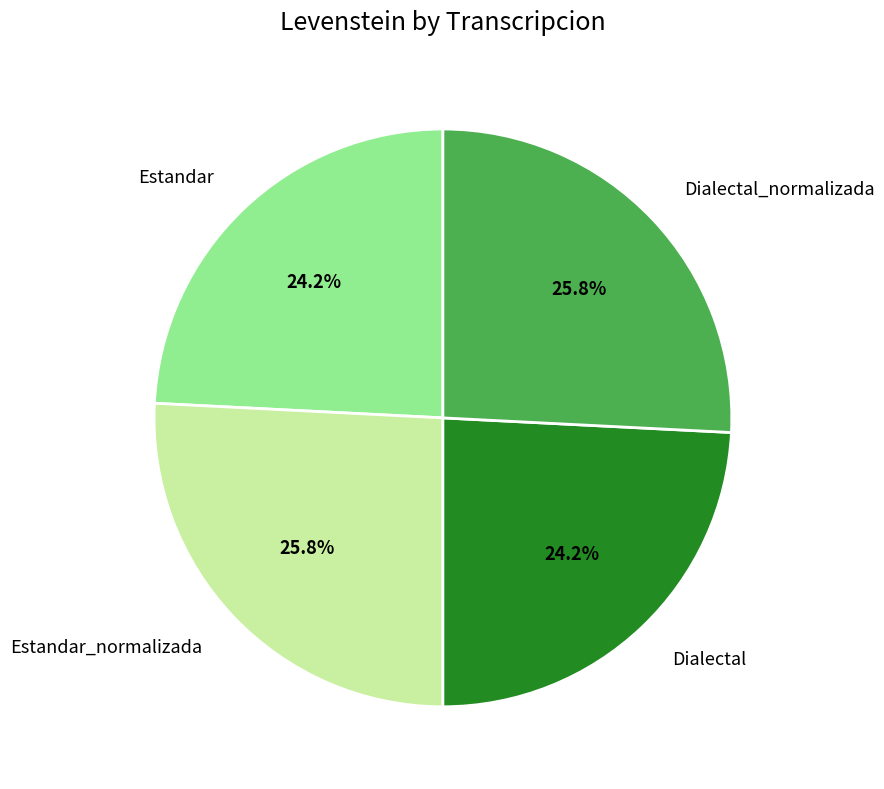

The Dialectal slice represents 24% of the pie. True or false?

True